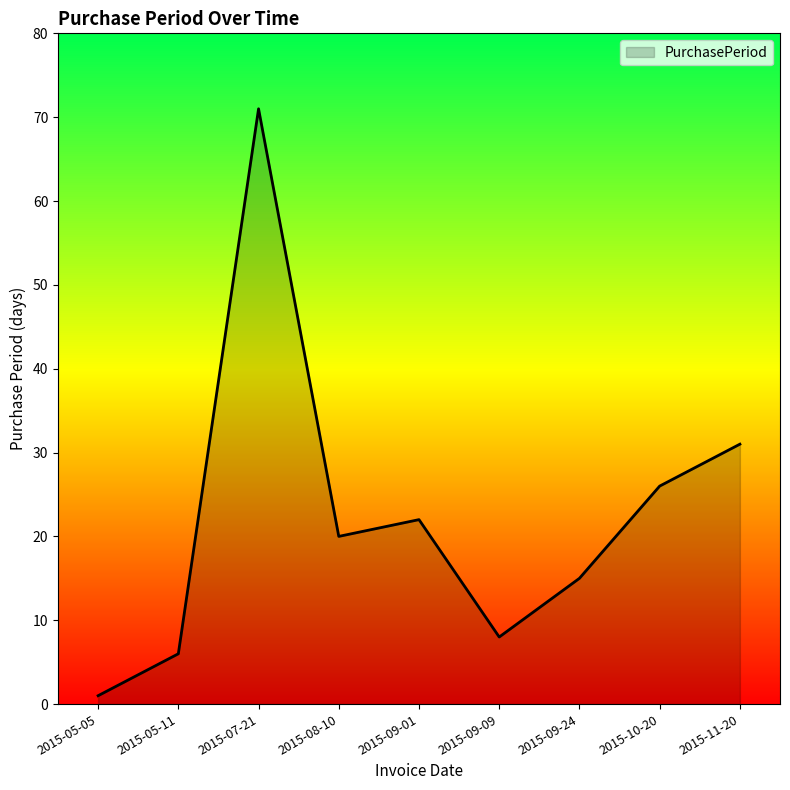

How many values are below 20?

4